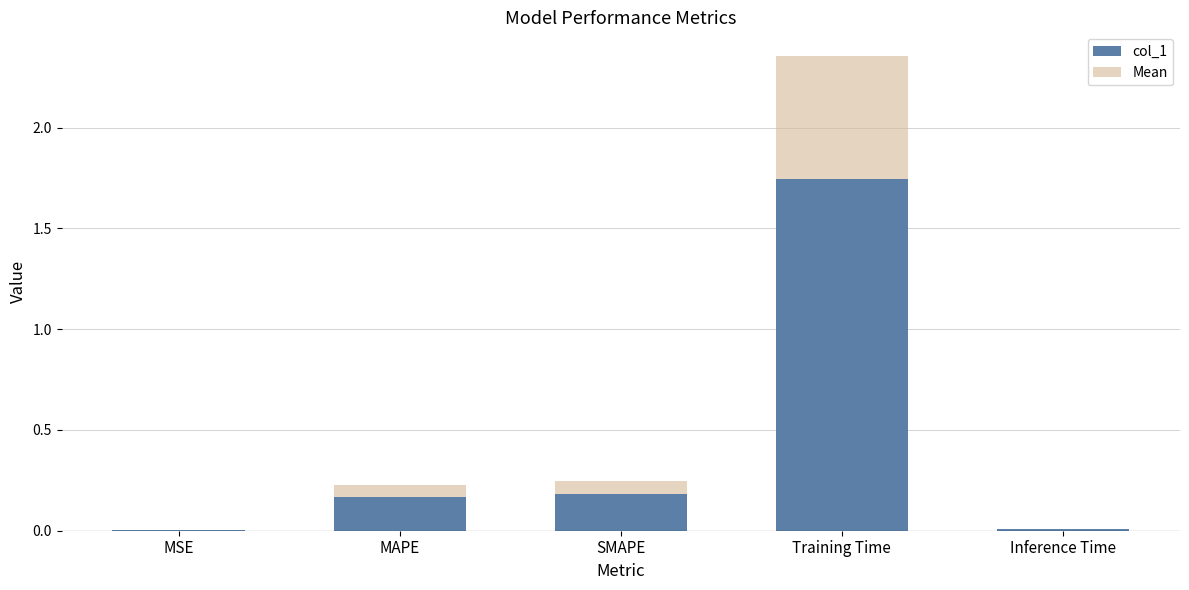

At which label is col_1 closest to 0?

MSE